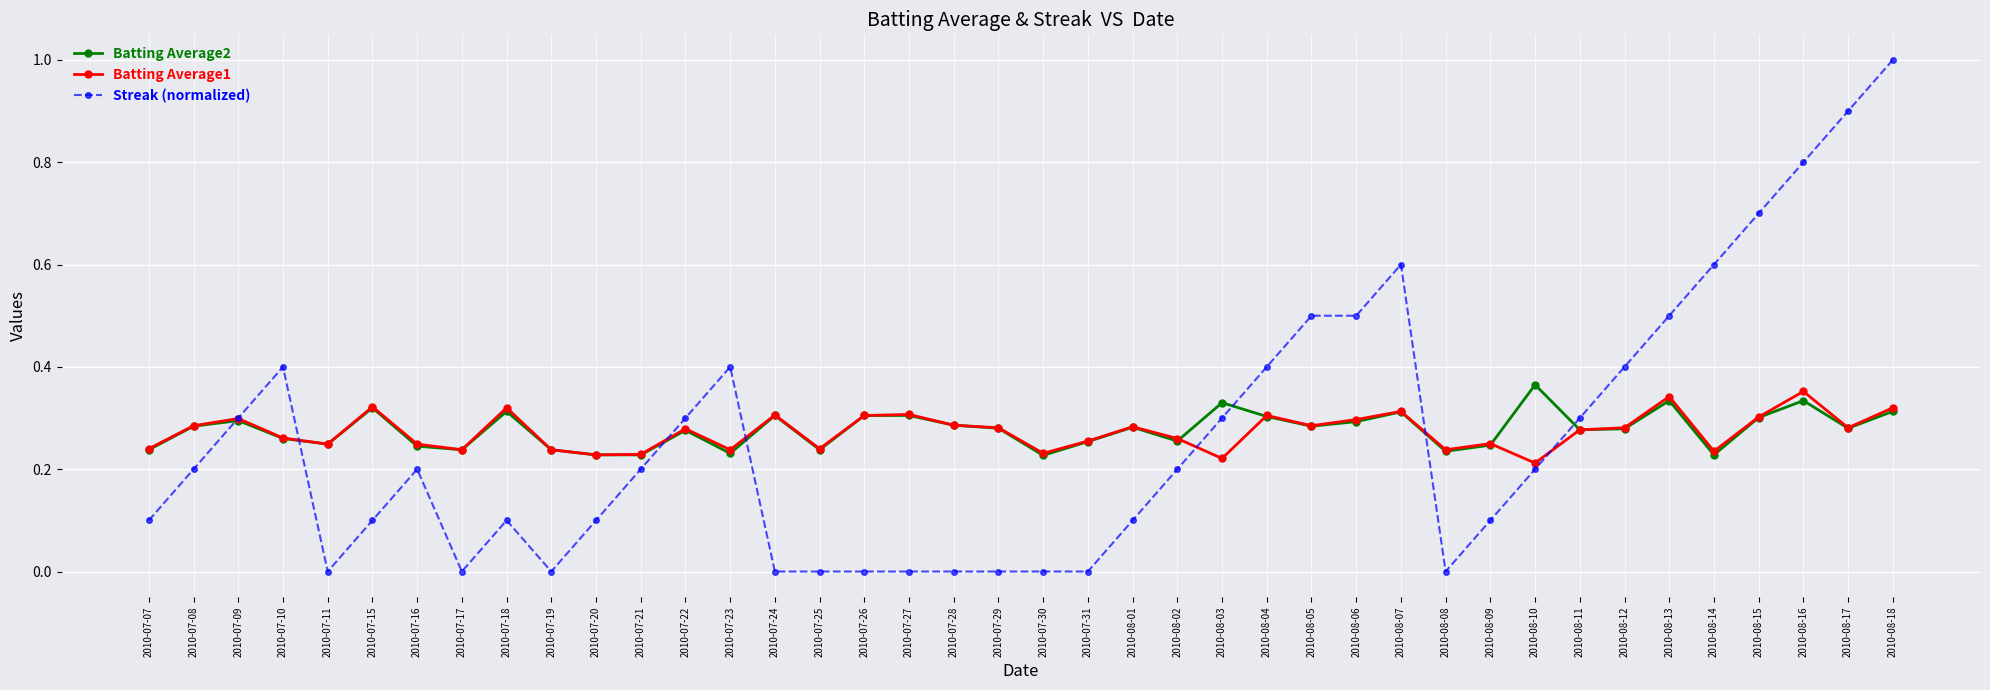

Is it true that Batting Average2 equals 0.3 at 2010-08-01?

True